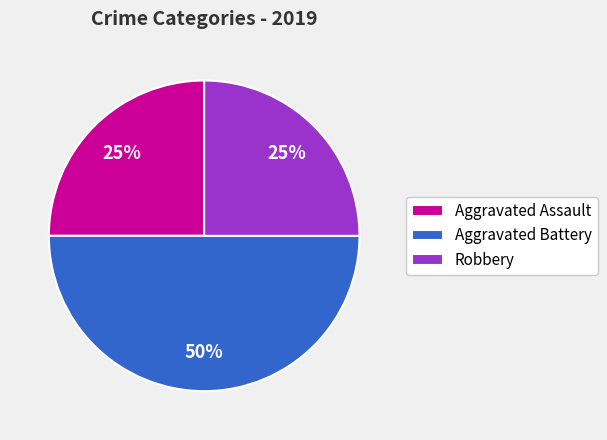

Between Robbery and Aggravated Battery, which is larger?

Aggravated Battery